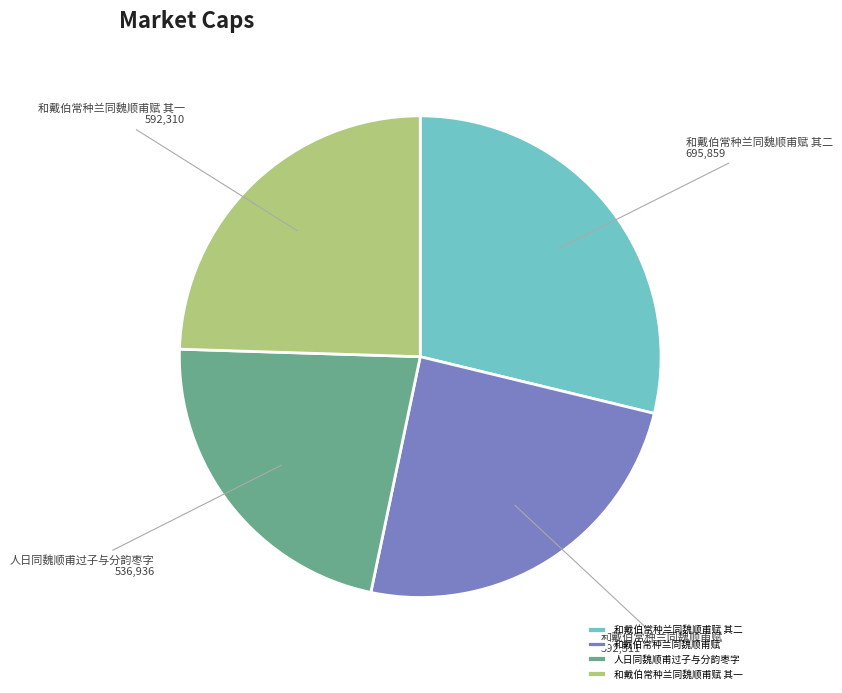

Is it true that 和戴伯常种兰同魏顺甫赋 is 12% of the pie?

False